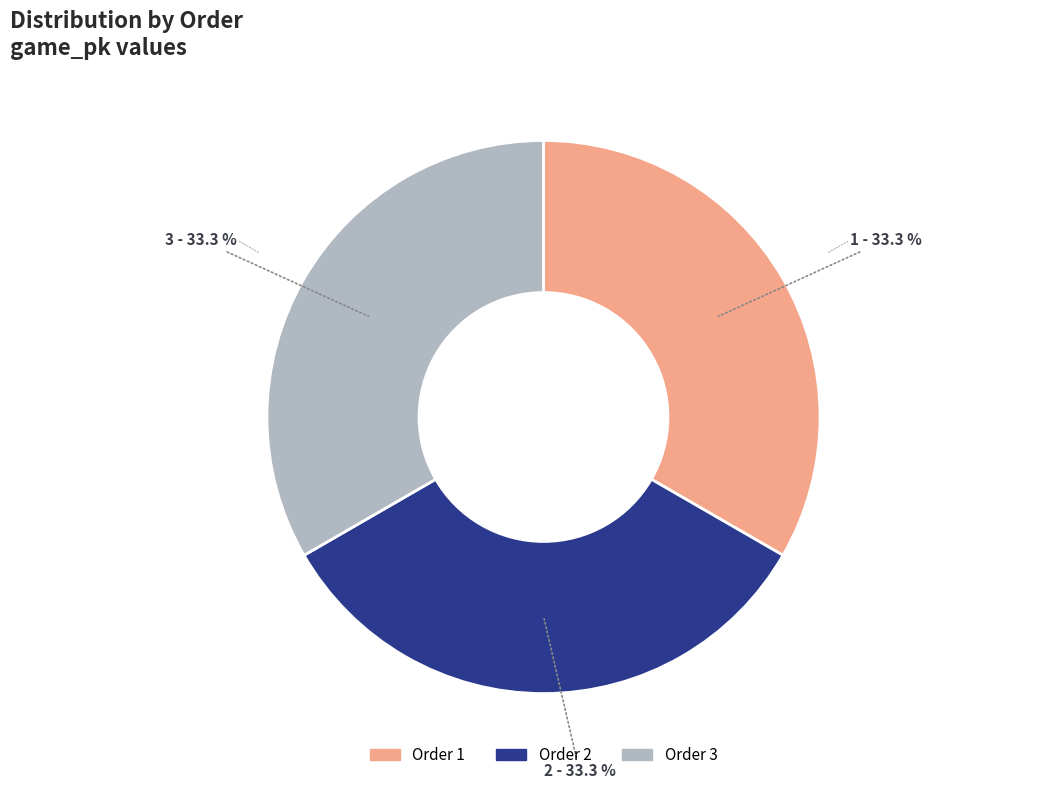

Count the number of slices in the pie.

3